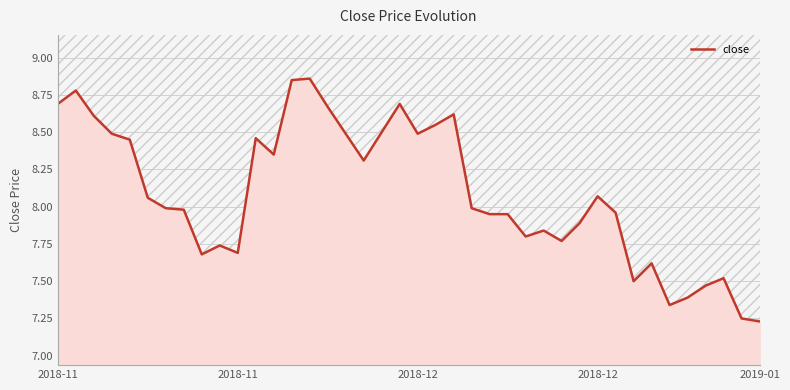

What is the maximum value shown in the chart?

8.9